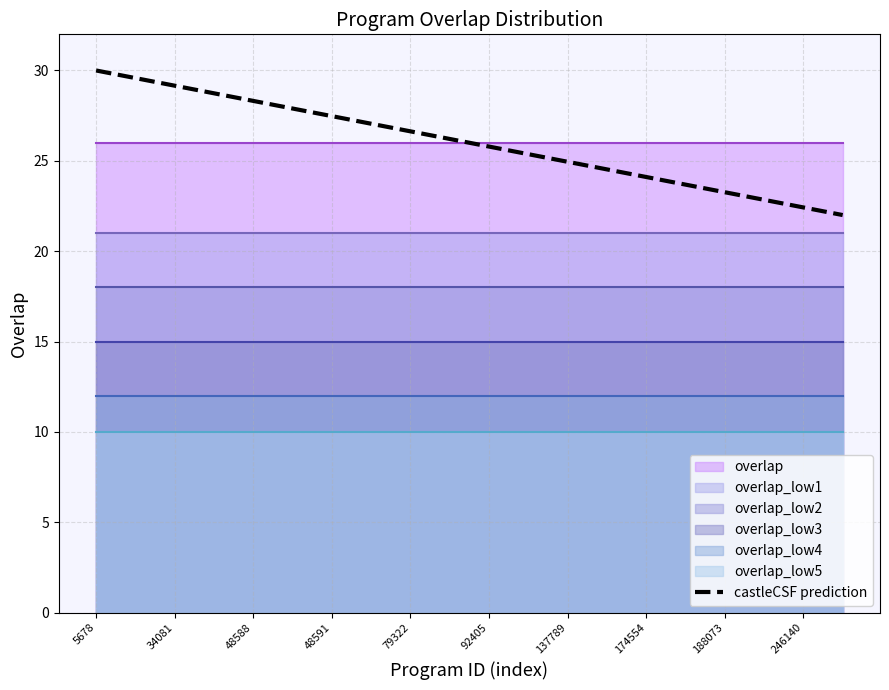

Is it true that castleCSF prediction equals 24.9 at 137789?

True